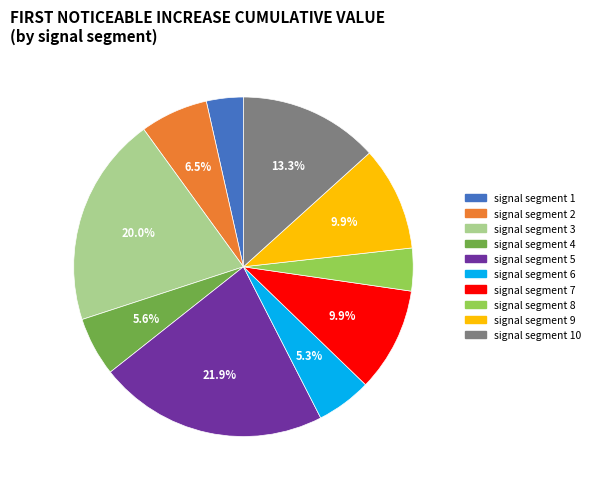

To the nearest percent, what is the combined percentage of signal segment 8 and signal segment 10?

17%